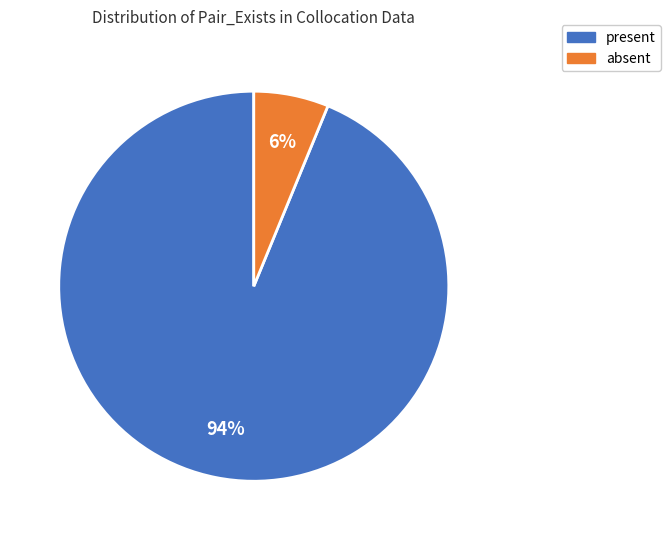

To the nearest percent, what is the difference between the largest and smallest slice percentages?

88%